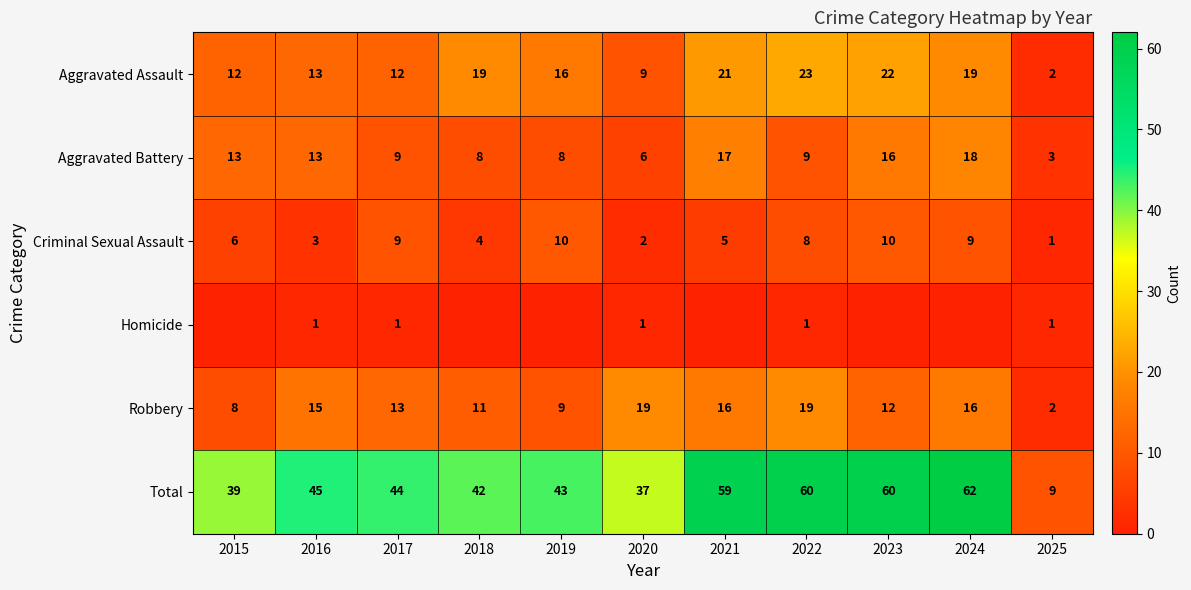

Is the value of Homicide at 2025 greater than the value of Criminal Sexual Assault at 2017?

No